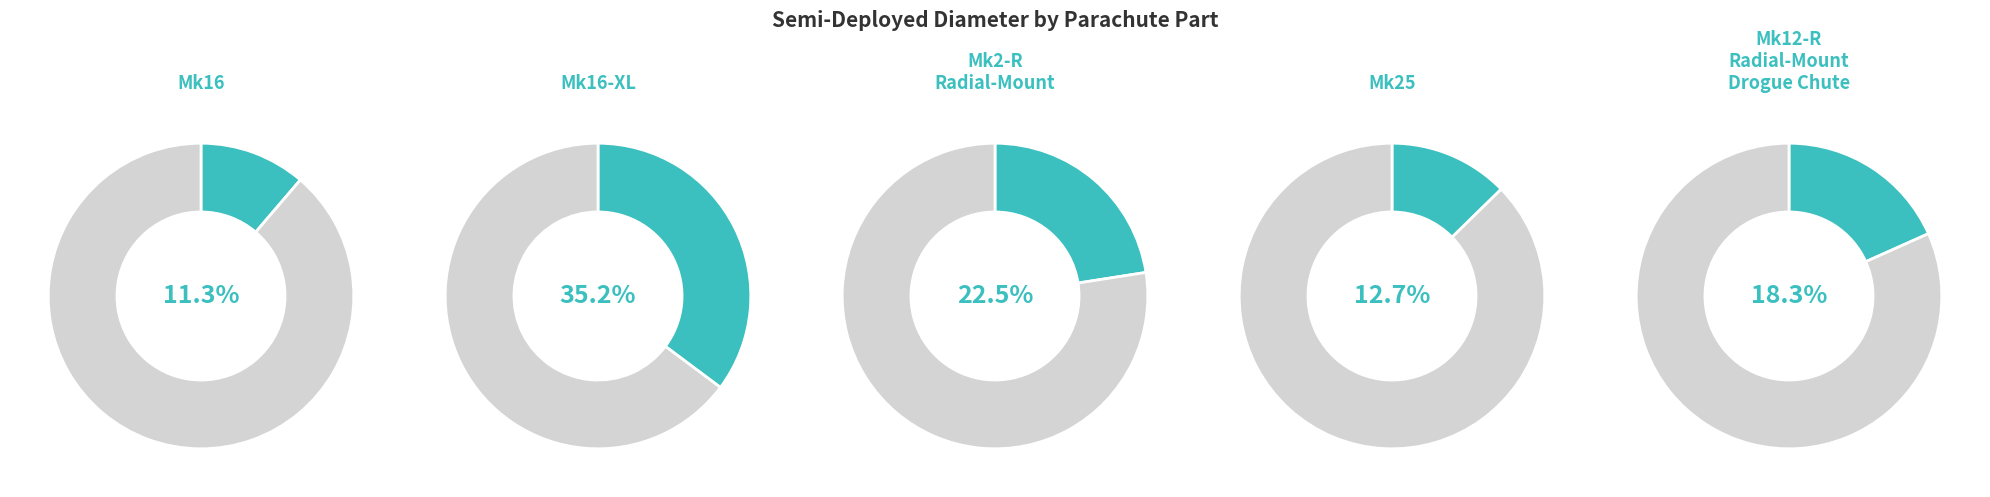

Combined, what portion of the pie is Mk12-R Radial-Mount Drogue Chute and Mk16 Parachute?

29.6%